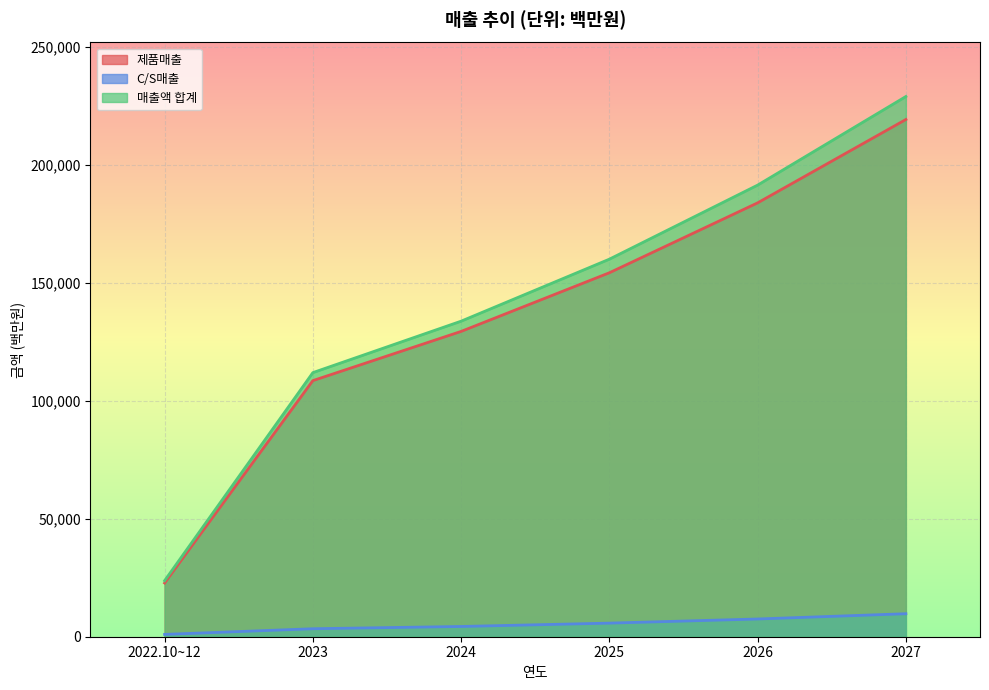

What is the approximate value of C/S매출 at 2025, to the nearest 10?

5770